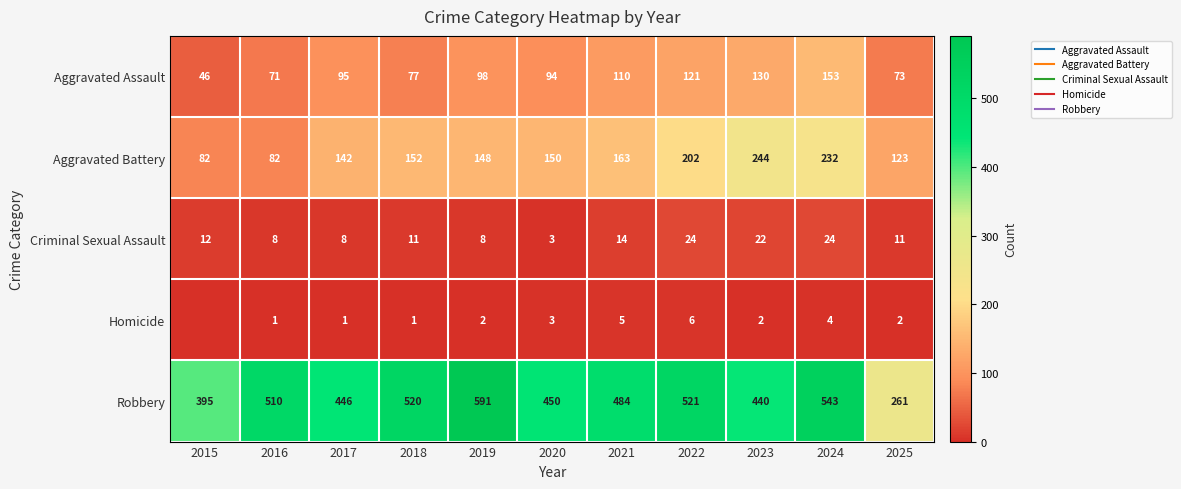

How many values in the Robbery series are below 484?

5